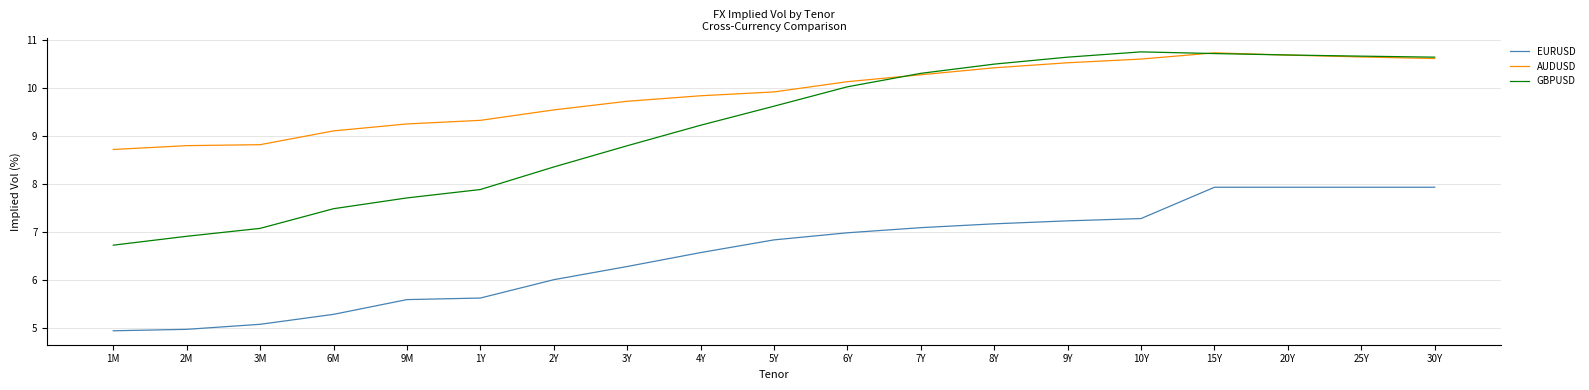

What is the total value across all series at 3Y?

24.8